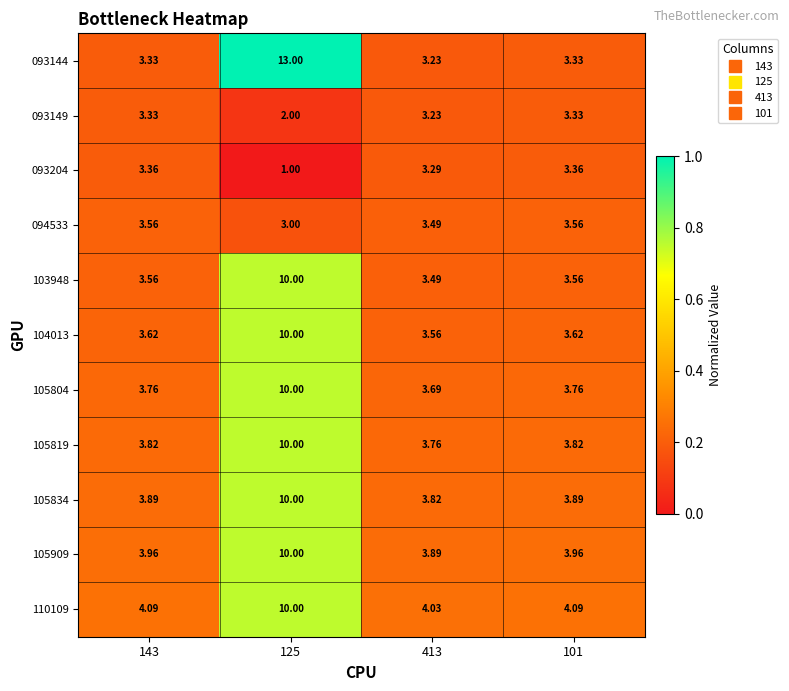

Count the number of data series in this chart.

11